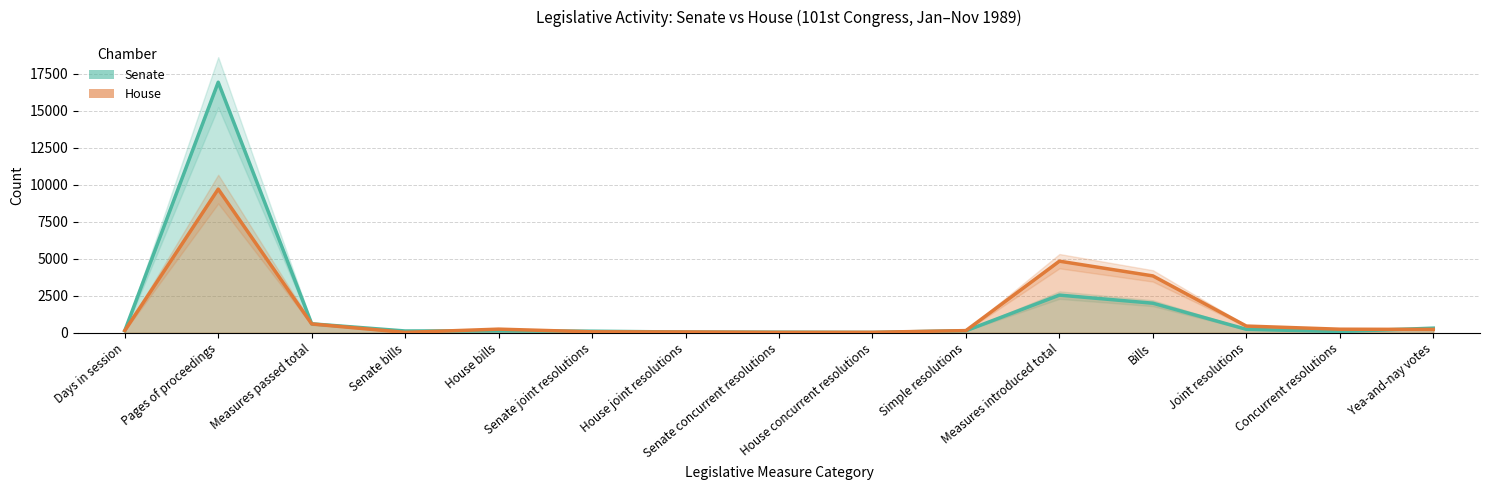

Reading right to left, list all the values displayed in this chart.

Senate: Yea-and-nay votes=312	Concurrent resolutions=87	Joint resolutions=234	Bills=2000	Measures introduced total=2548	Simple resolutions=139	House concurrent resolutions=22	Senate concurrent resolutions=39	House joint resolutions=50	Senate joint resolutions=106	House bills=128	Senate bills=121	Measures passed total=605	Pages of proceedings=16944	Days in session=136
House: Yea-and-nay votes=226	Concurrent resolutions=241	Joint resolutions=454	Bills=3846	Measures introduced total=4842	Simple resolutions=147	House concurrent resolutions=32	Senate concurrent resolutions=28	House joint resolutions=55	Senate joint resolutions=64	House bills=246	Senate bills=26	Measures passed total=598	Pages of proceedings=9715	Days in session=147